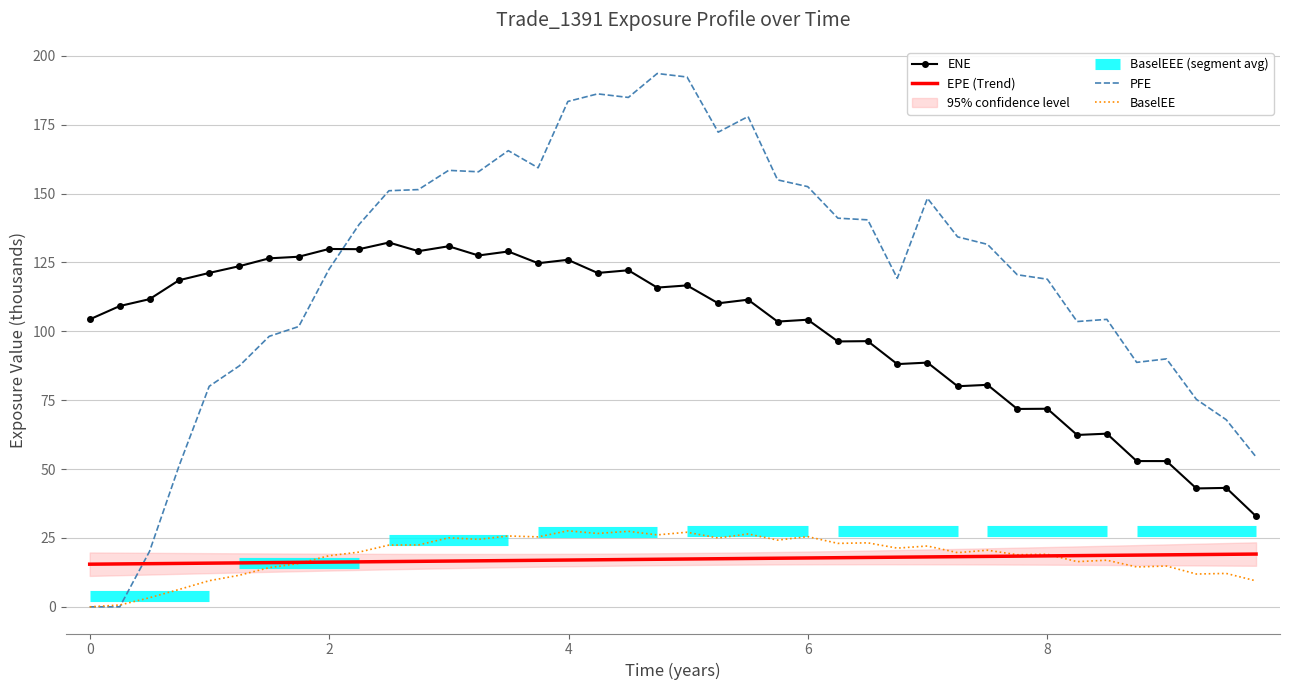

After their last crossing, which series has the higher values: PFE or ENE?

PFE